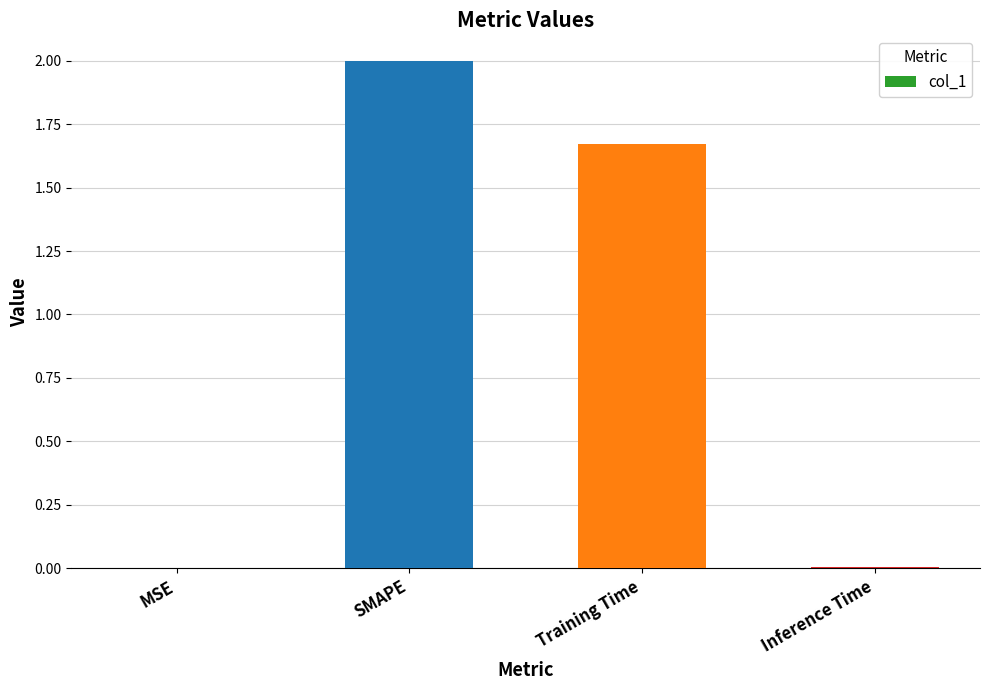

The value at Inference Time is 0.0. True or false?

True